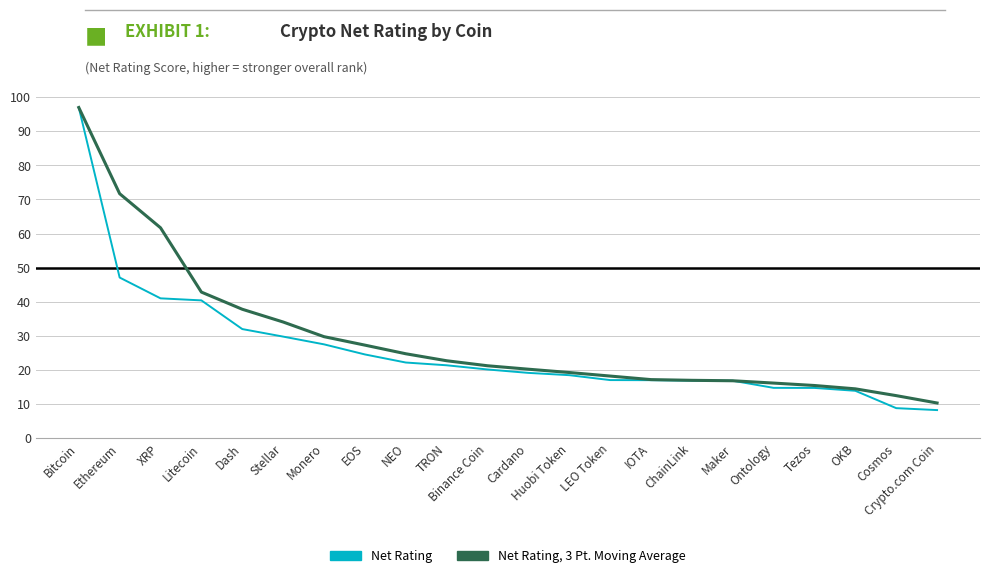

Rank the series by their average value, from highest to lowest.

Net Rating, 3 Pt. Moving Average, Net Rating